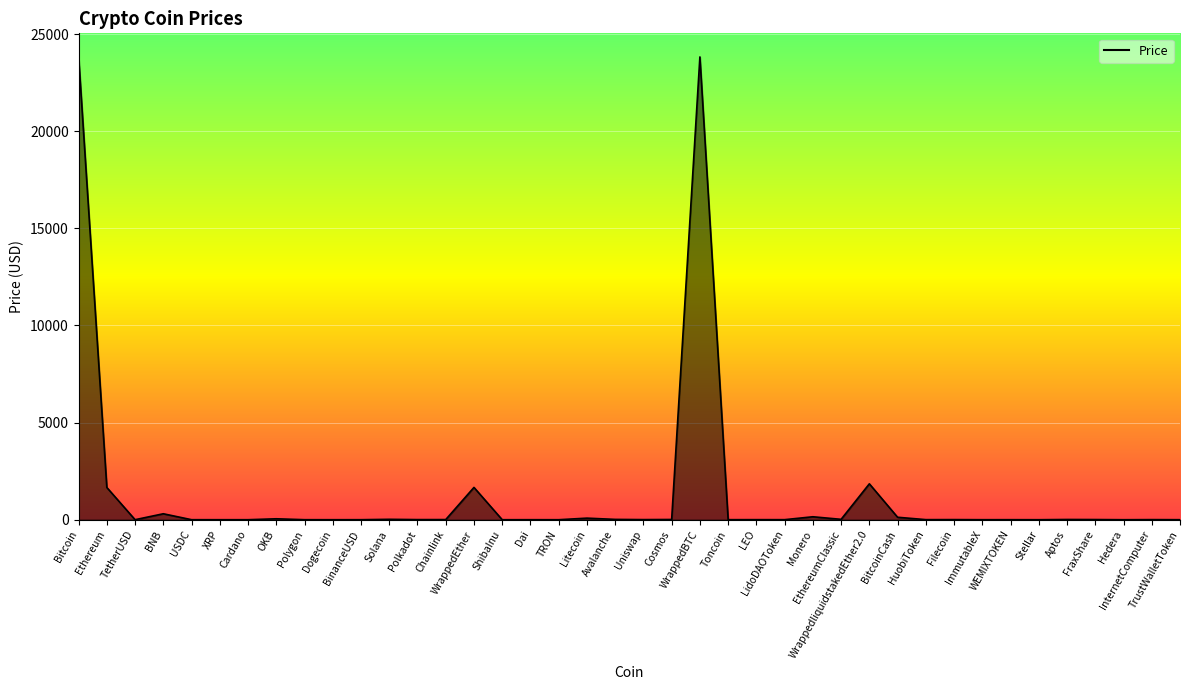

How many series are shown in this chart?

1